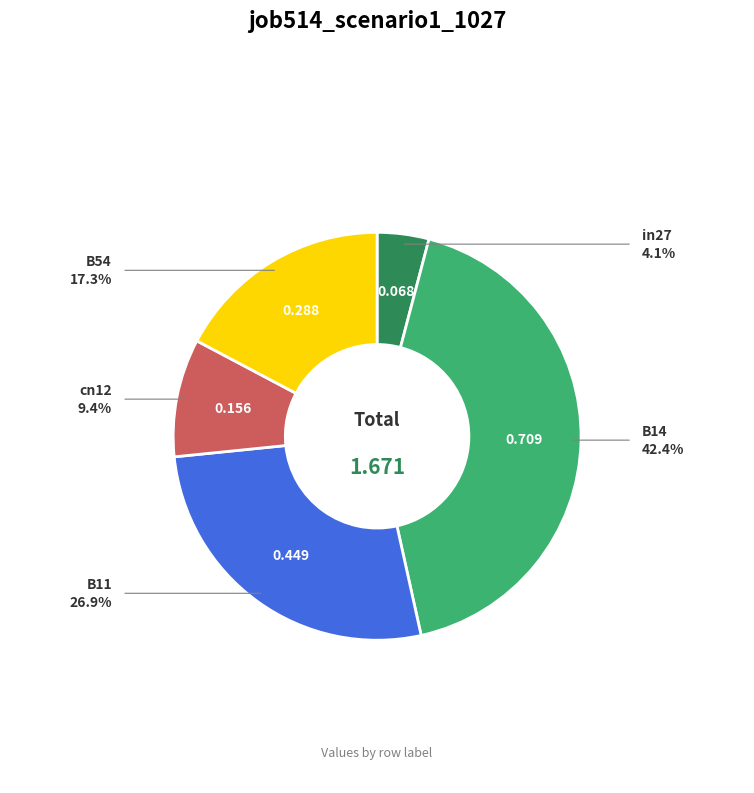

Does any single category account for the majority?

No